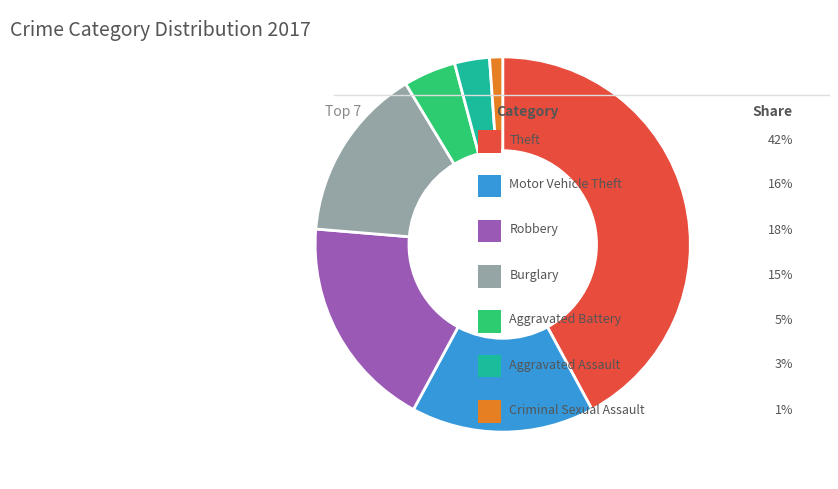

Is there any slice that represents more than half of the pie?

No